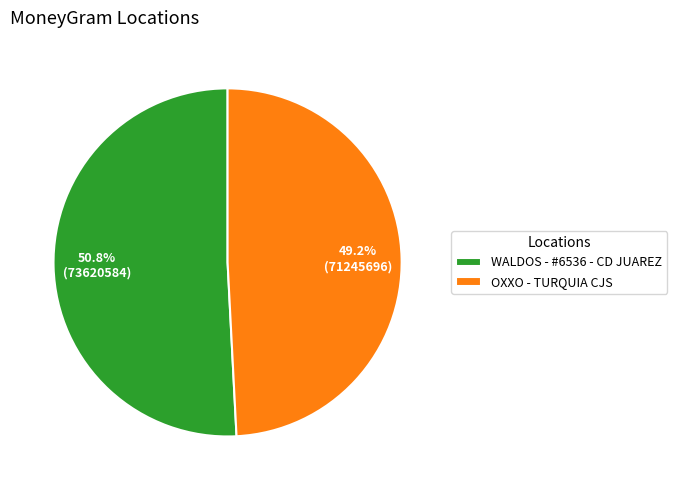

Between OXXO - TURQUIA CJS and WALDOS - #6536 - CD JUAREZ, which is larger?

WALDOS - #6536 - CD JUAREZ